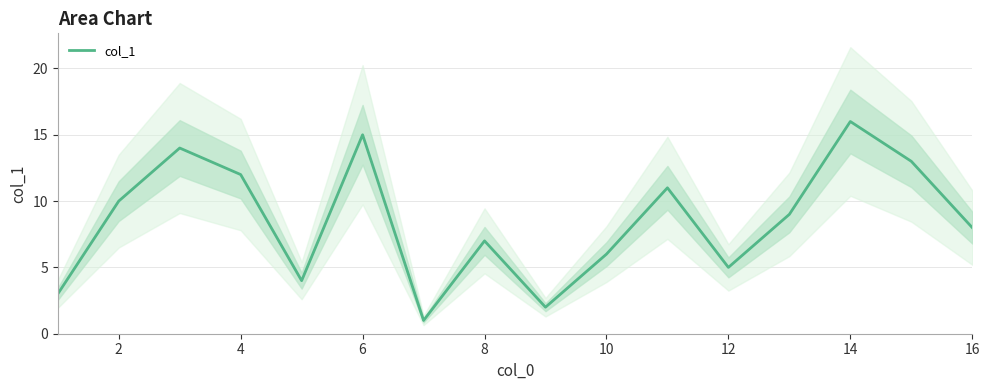

Reading left to right, list all the values displayed in this chart.

3	10	14	12	4	15	1	7	2	6	11	5	9	16	13	8